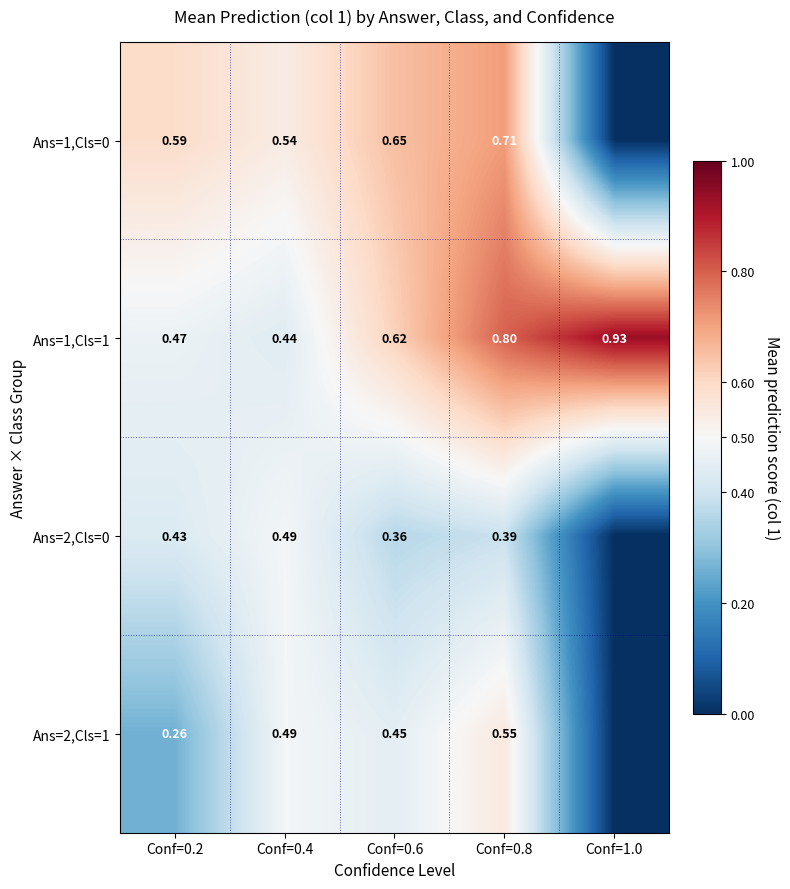

What is the difference between the second highest and second lowest values in the Ans=1,Cls=0 series?

0.1